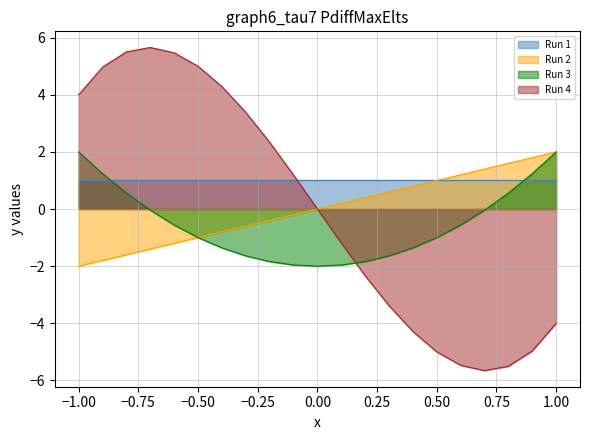

Which series has the largest total across all categories?

Run 1